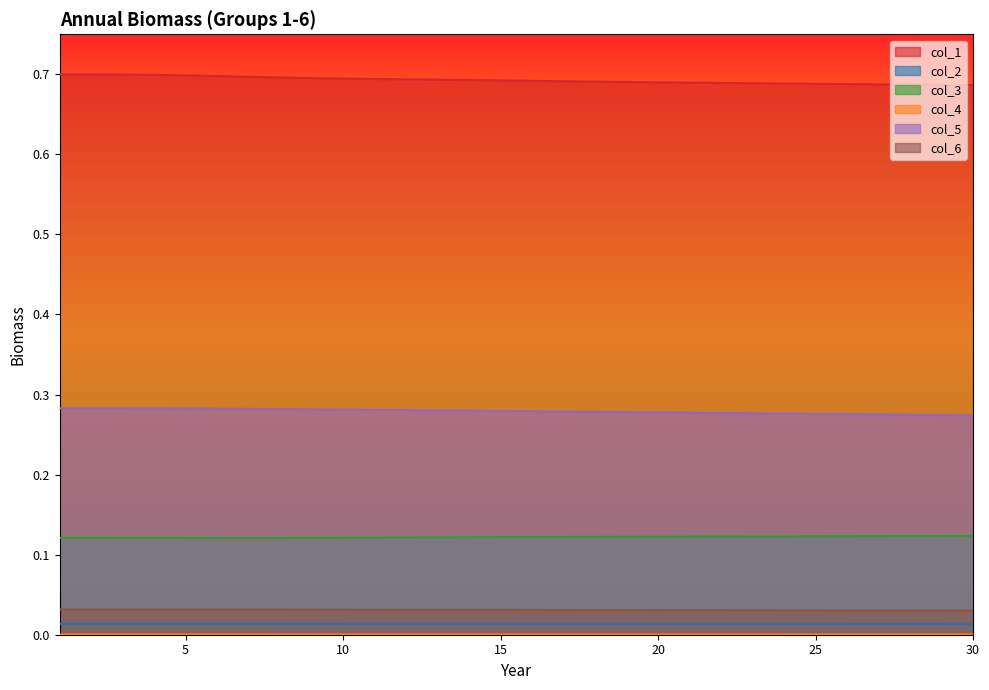

Reading right to left, extract all data points from this chart.

col_1: 0.7	0.7	0.7	0.7	0.7	0.7	0.7	0.7	0.7	0.7	0.7	0.7	0.7	0.7	0.7	0.7	0.7	0.7	0.7	0.7	0.7	0.7	0.7	0.7	0.7	0.7	0.7	0.7	0.7	0.7
col_2: 0.0	0.0	0.0	0.0	0.0	0.0	0.0	0.0	0.0	0.0	0.0	0.0	0.0	0.0	0.0	0.0	0.0	0.0	0.0	0.0	0.0	0.0	0.0	0.0	0.0	0.0	0.0	0.0	0.0	0.0
col_3: 0.1	0.1	0.1	0.1	0.1	0.1	0.1	0.1	0.1	0.1	0.1	0.1	0.1	0.1	0.1	0.1	0.1	0.1	0.1	0.1	0.1	0.1	0.1	0.1	0.1	0.1	0.1	0.1	0.1	0.1
col_4: 0.0	0.0	0.0	0.0	0.0	0.0	0.0	0.0	0.0	0.0	0.0	0.0	0.0	0.0	0.0	0.0	0.0	0.0	0.0	0.0	0.0	0.0	0.0	0.0	0.0	0.0	0.0	0.0	0.0	0.0
col_5: 0.3	0.3	0.3	0.3	0.3	0.3	0.3	0.3	0.3	0.3	0.3	0.3	0.3	0.3	0.3	0.3	0.3	0.3	0.3	0.3	0.3	0.3	0.3	0.3	0.3	0.3	0.3	0.3	0.3	0.3
col_6: 0.0	0.0	0.0	0.0	0.0	0.0	0.0	0.0	0.0	0.0	0.0	0.0	0.0	0.0	0.0	0.0	0.0	0.0	0.0	0.0	0.0	0.0	0.0	0.0	0.0	0.0	0.0	0.0	0.0	0.0